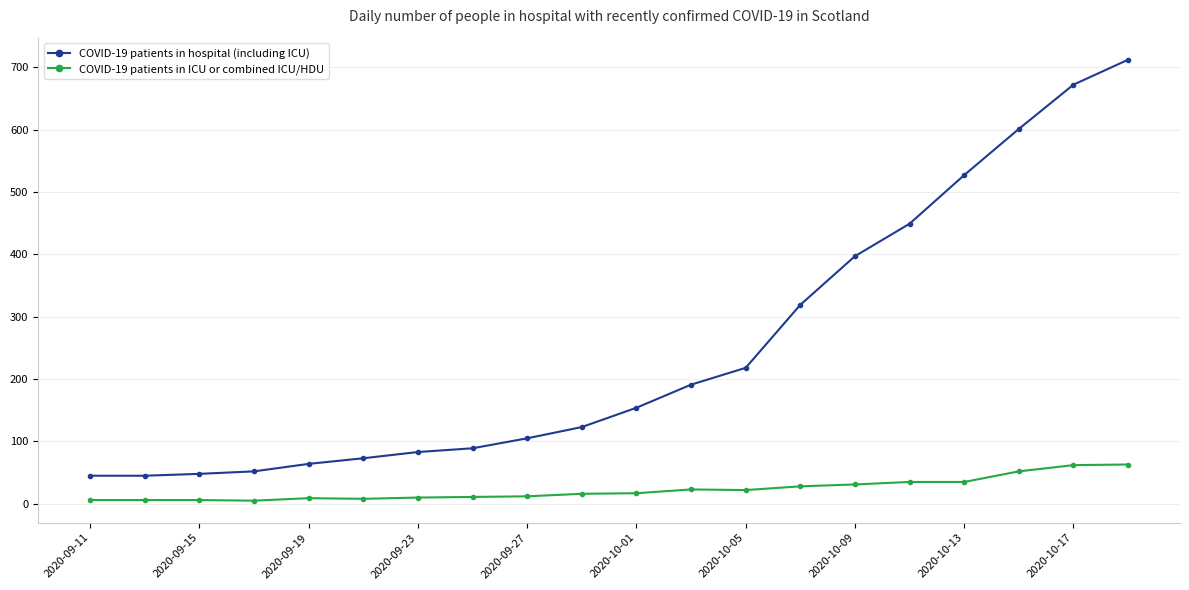

What is the value of the COVID-19 patients in hospital (including ICU) point at the 11th from the left?

154